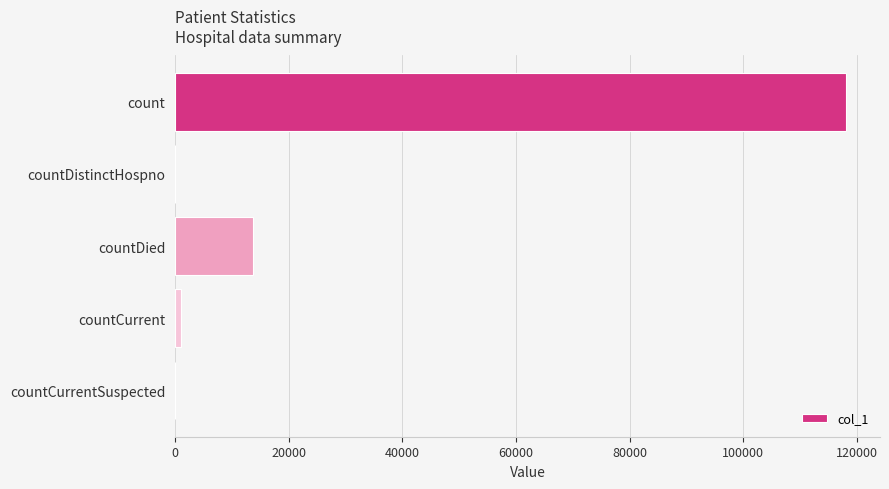

Reading top to bottom, what are all the values shown in this chart?

count=118137	countDistinctHospno=0	countDied=13624	countCurrent=951	countCurrentSuspected=0